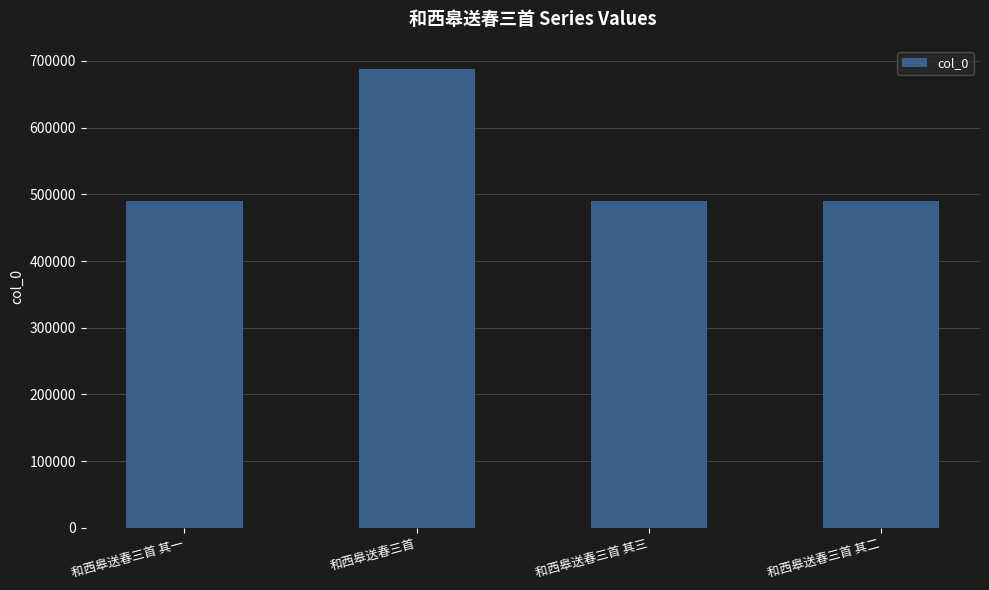

Which has a higher value, 和西皋送春三首 or 和西皋送春三首 其二?

和西皋送春三首